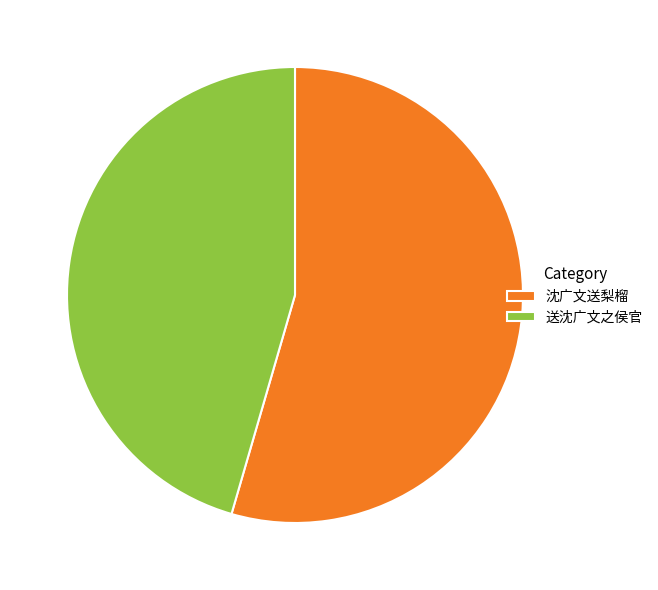

Is it true that 沈广文送梨榴 is 54% of the pie?

True